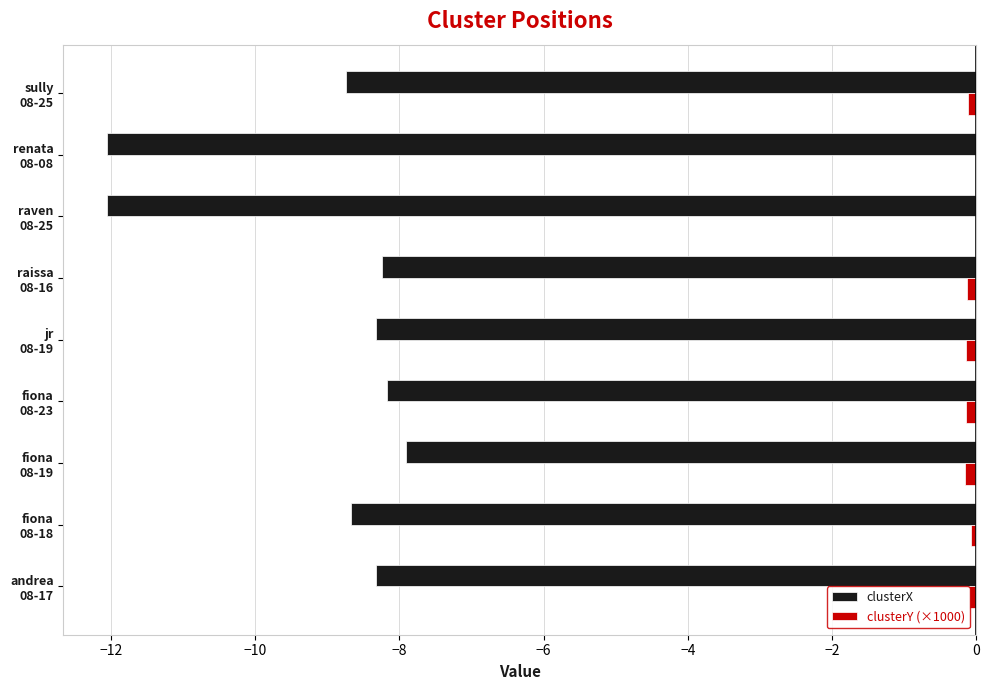

Which series has the largest total across all categories?

clusterY (×1000)